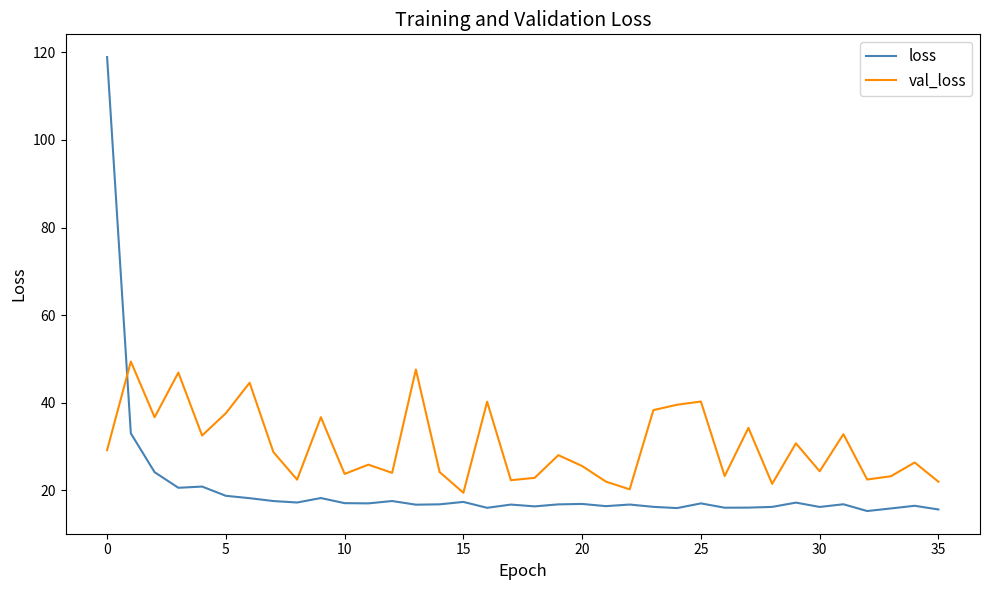

What is the difference between the maximum and minimum values in the val_loss series?

30.0